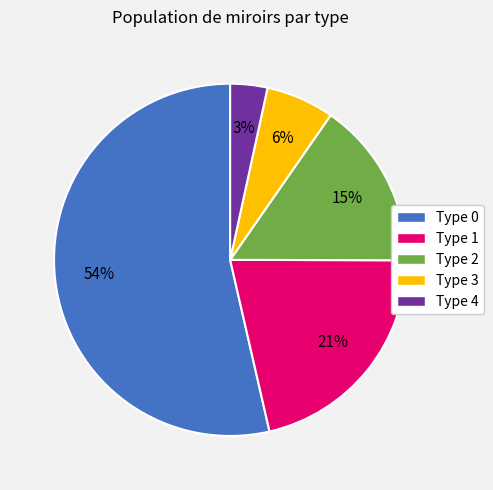

True or false: Type 2 accounts for 15% of the total.

True